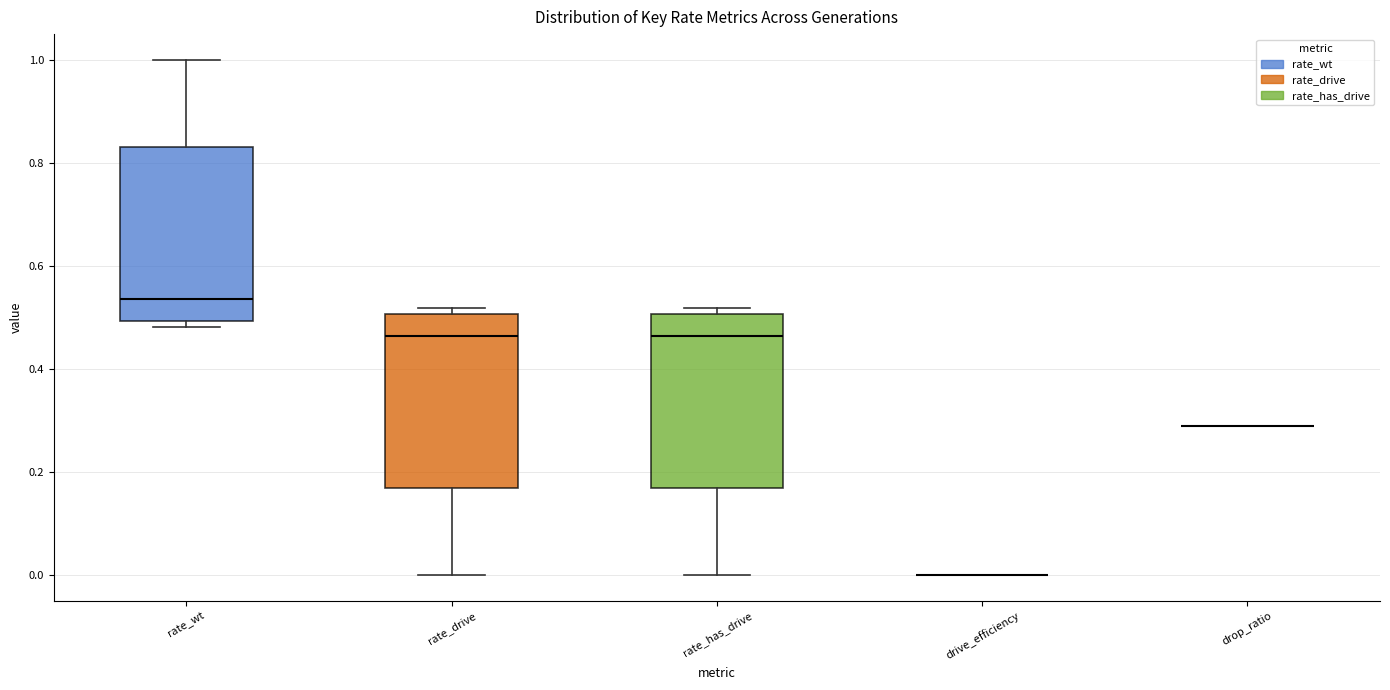

Reading left to right, transcribe this box plot: for each box, give where its median line is, the range the box spans, and where its two whiskers end, as read against the y-axis. The values are not printed on the chart, so give them approximately, as read against the axis.

rate_wt: median 0.54, box 0.50 to 0.84, whiskers 0.48 to 1.00
rate_drive: median 0.46, box 0.16 to 0.50, whiskers 0.00 to 0.52
rate_has_drive: median 0.46, box 0.16 to 0.50, whiskers 0.00 to 0.52
drive_efficiency: box collapsed to a line at 0.00, whiskers 0.00 to 0.00
drop_ratio: box collapsed to a line at 0.30, whiskers 0.30 to 0.30